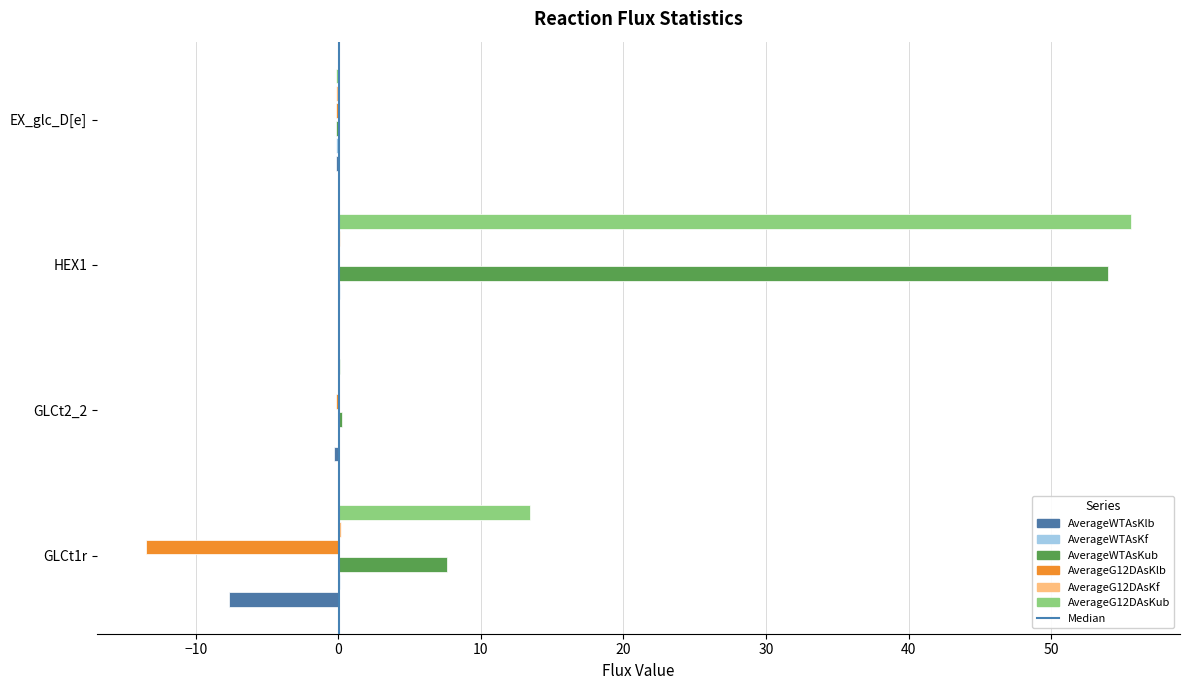

At which category is the sum across all series the highest?

HEX1